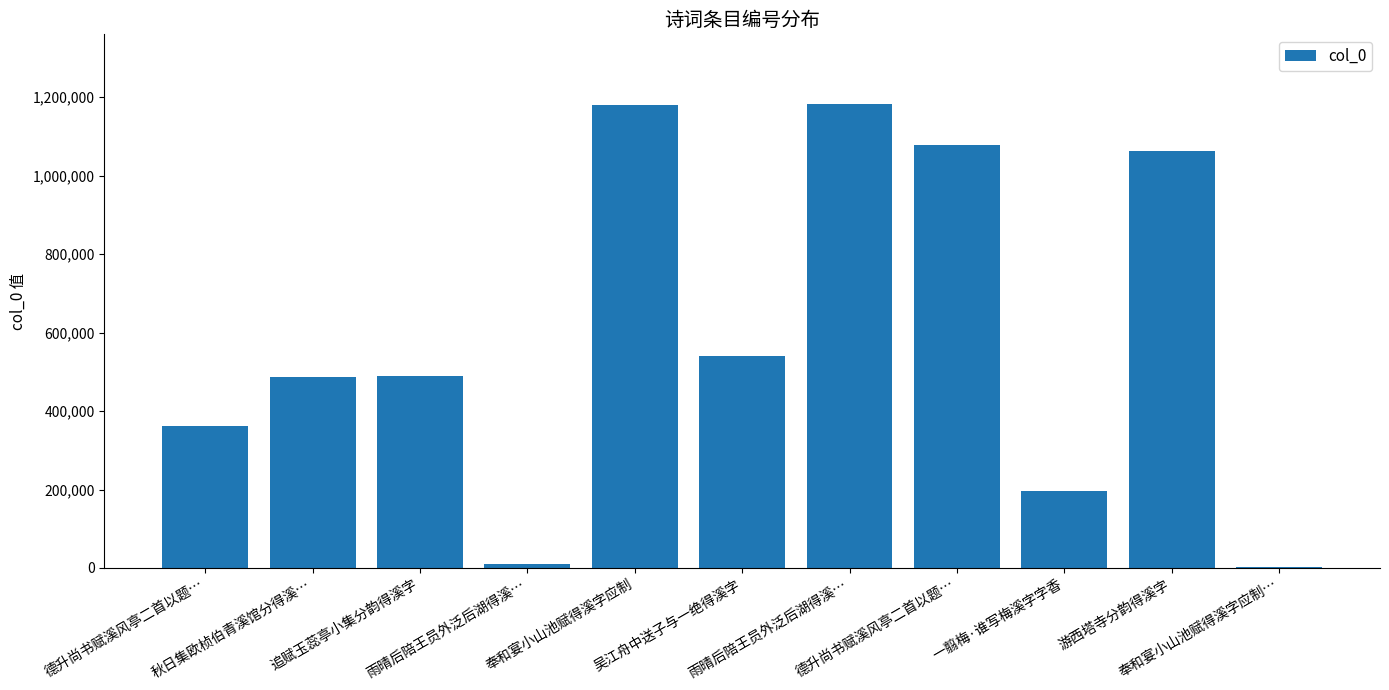

Count the number of categories in the chart.

11